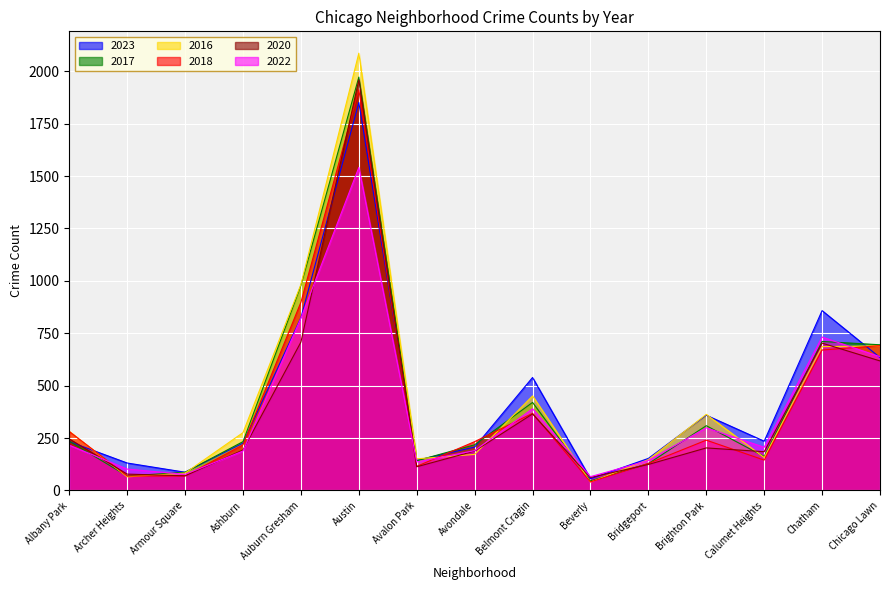

The value of 2018 at Chicago Lawn is 1049. True or false?

False